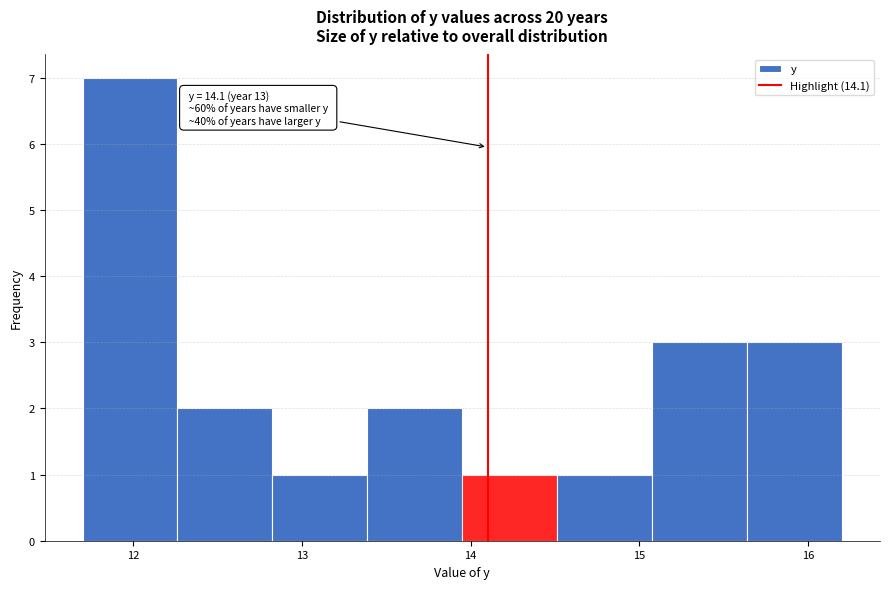

Over which range of the x-axis is the bar tallest?

11.7 to 12.3